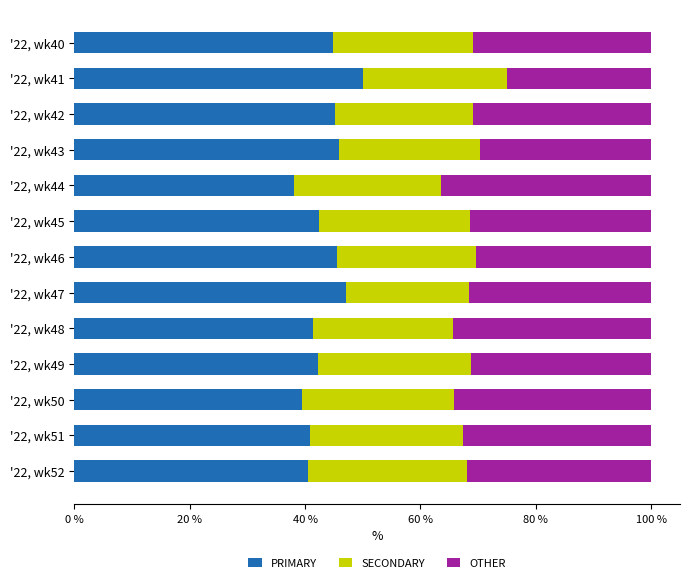

Which category has the highest value in the PRIMARY series?

'22, wk41